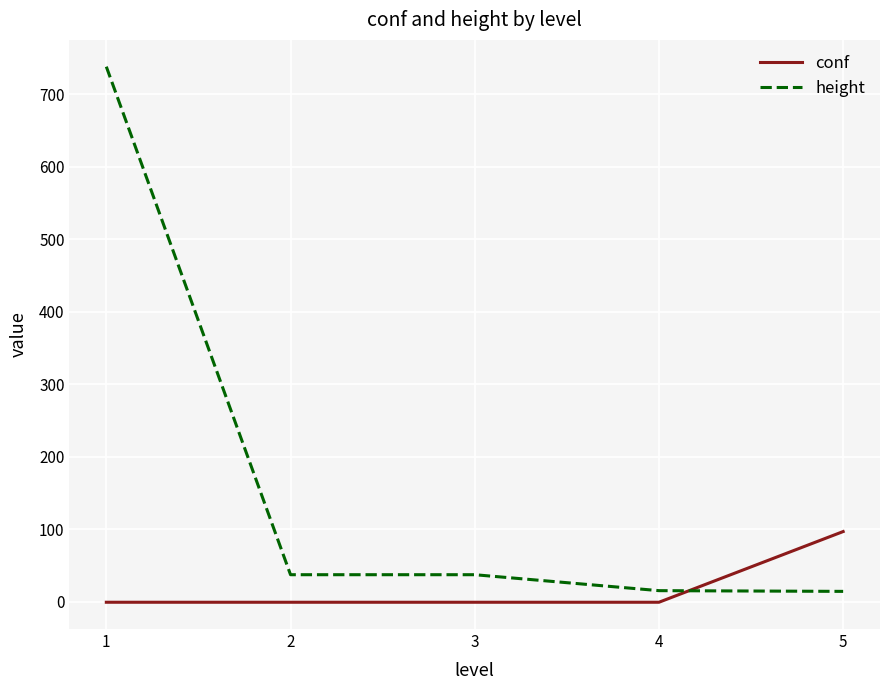

The value of conf at 5 is 96.5. True or false?

True